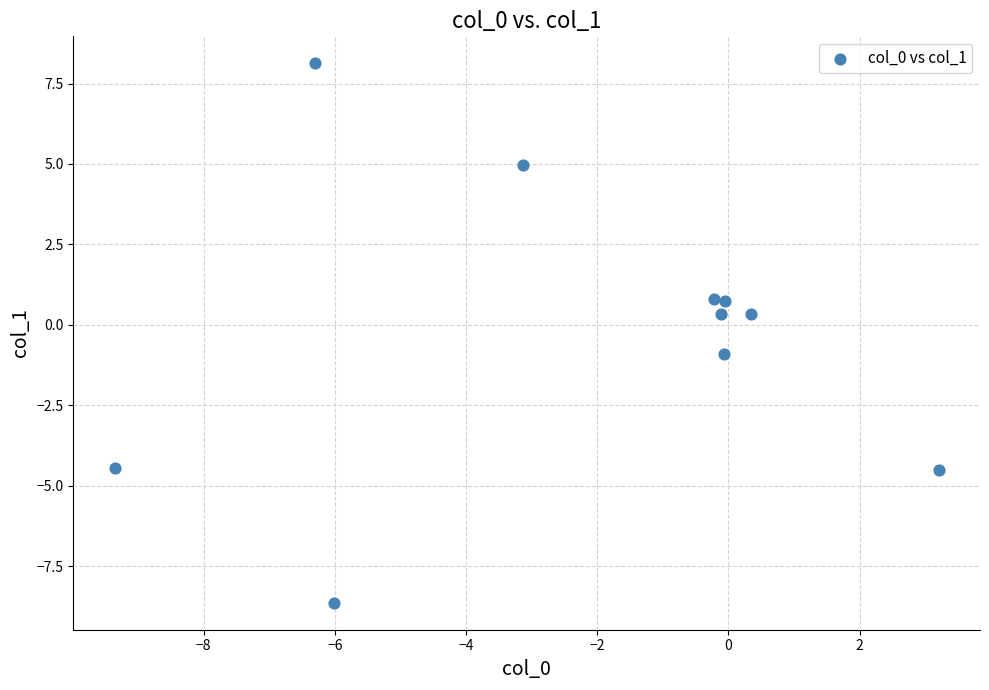

What is the range of X values (max minus min)?

12.6